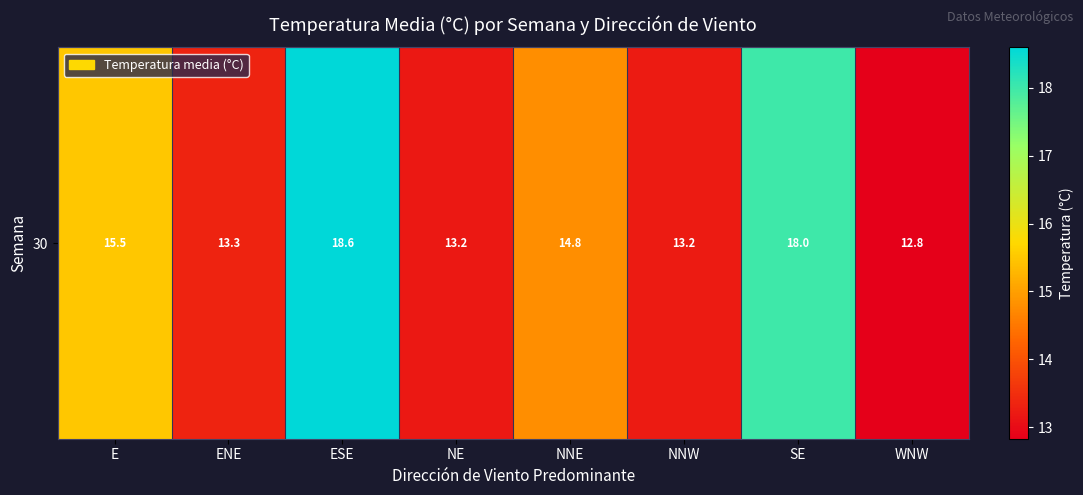

Which label corresponds to the smallest value in the chart?

WNW